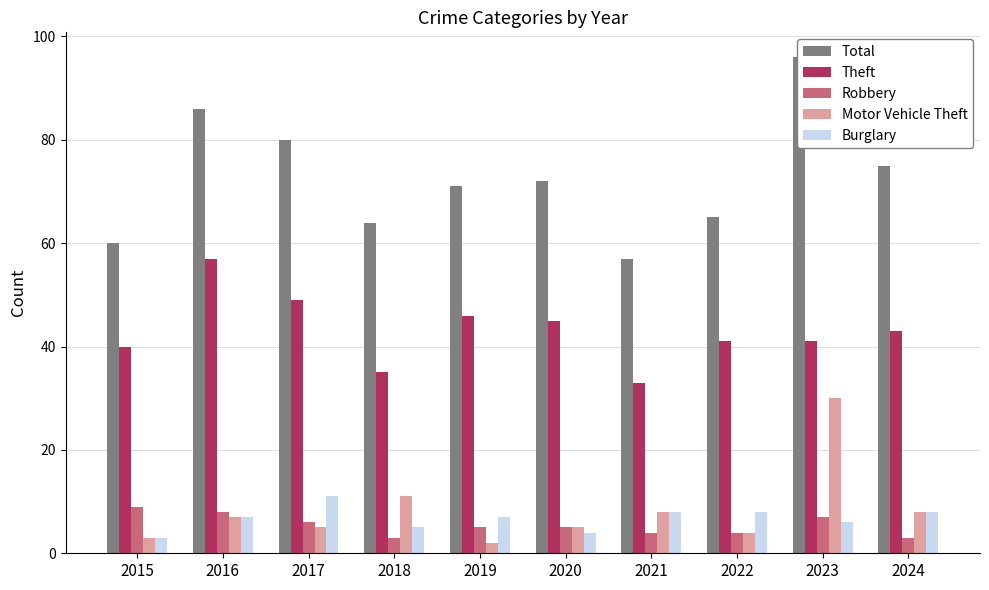

List the labels in order of Motor Vehicle Theft value, largest first.

2023, 2018, 2021, 2024, 2016, 2017, 2020, 2022, 2015, 2019